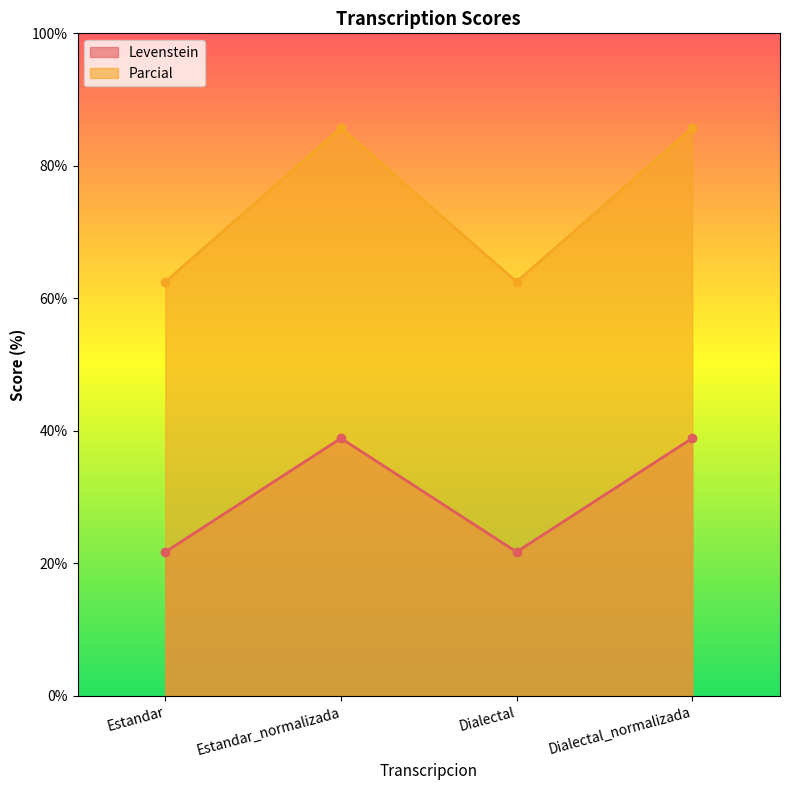

What is the label of the 3rd point from the left?

Dialectal